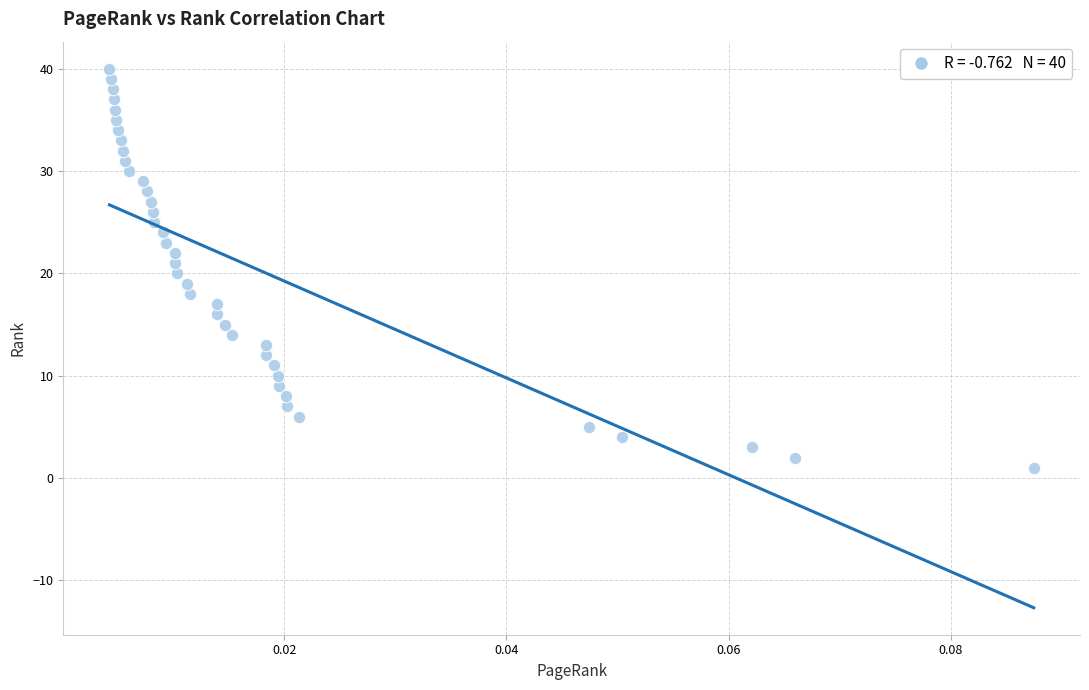

Count the number of points in this scatter plot.

40